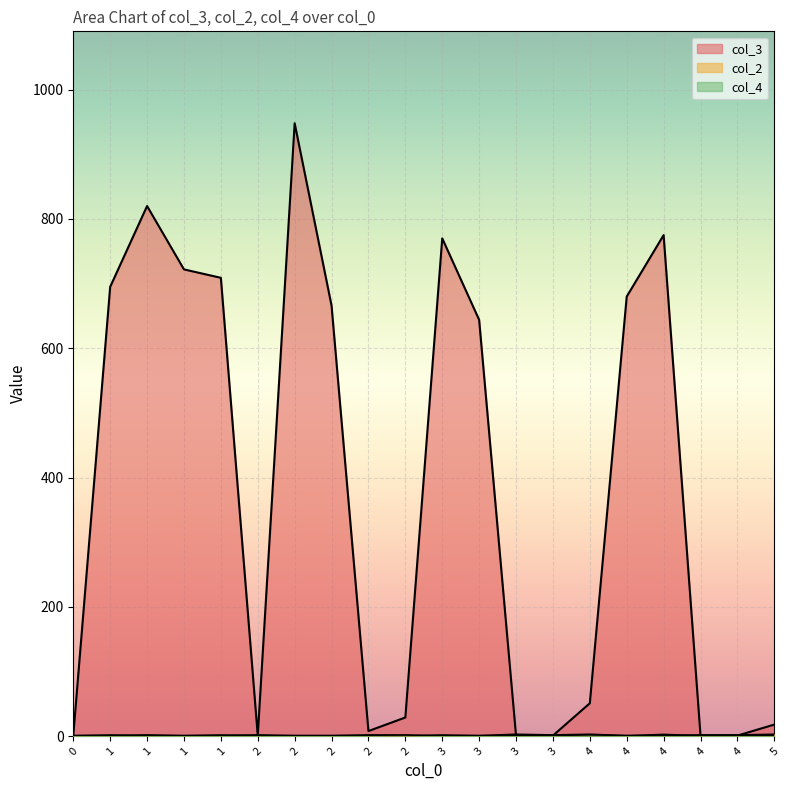

Where does the col_4 series first go above 1?

1